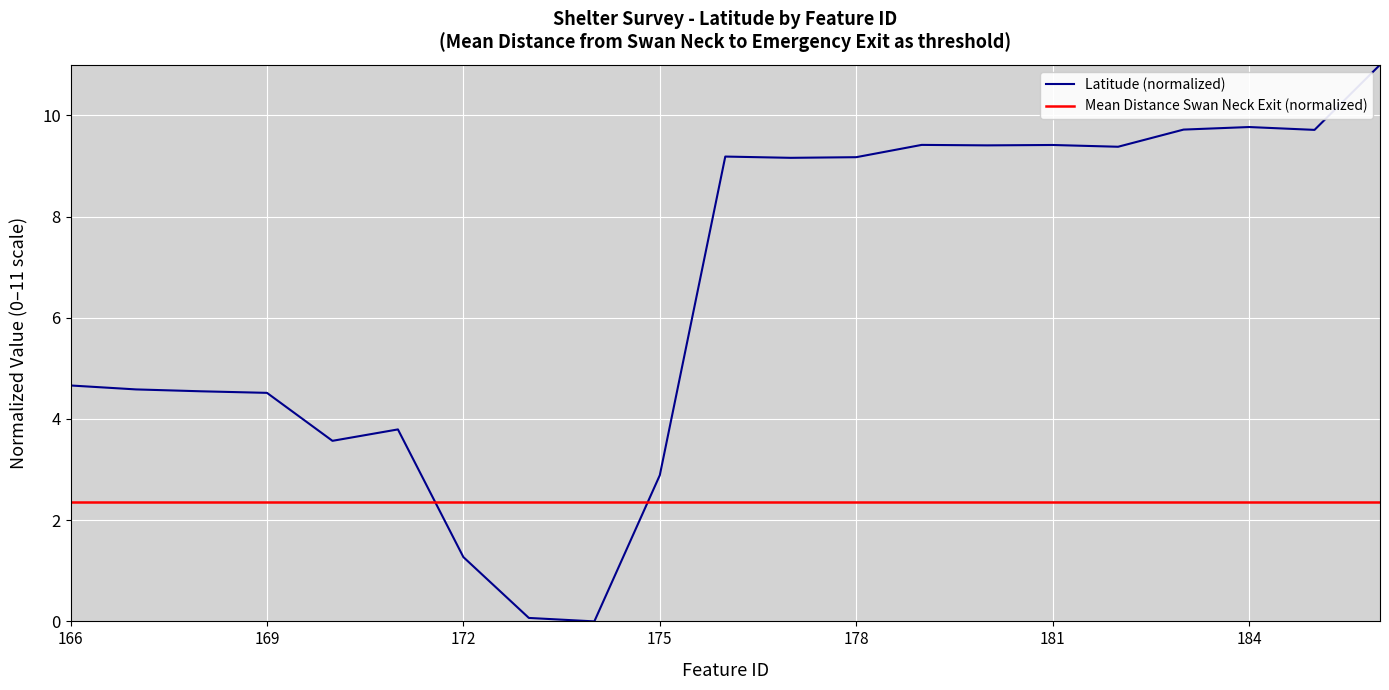

Does the chart display data point markers on the line(s)?

No